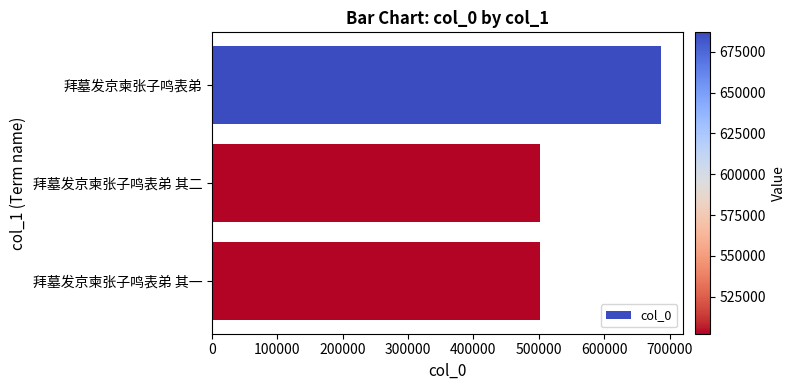

The value at 拜墓发京柬张子鸣表弟 其一 is 502370. True or false?

True